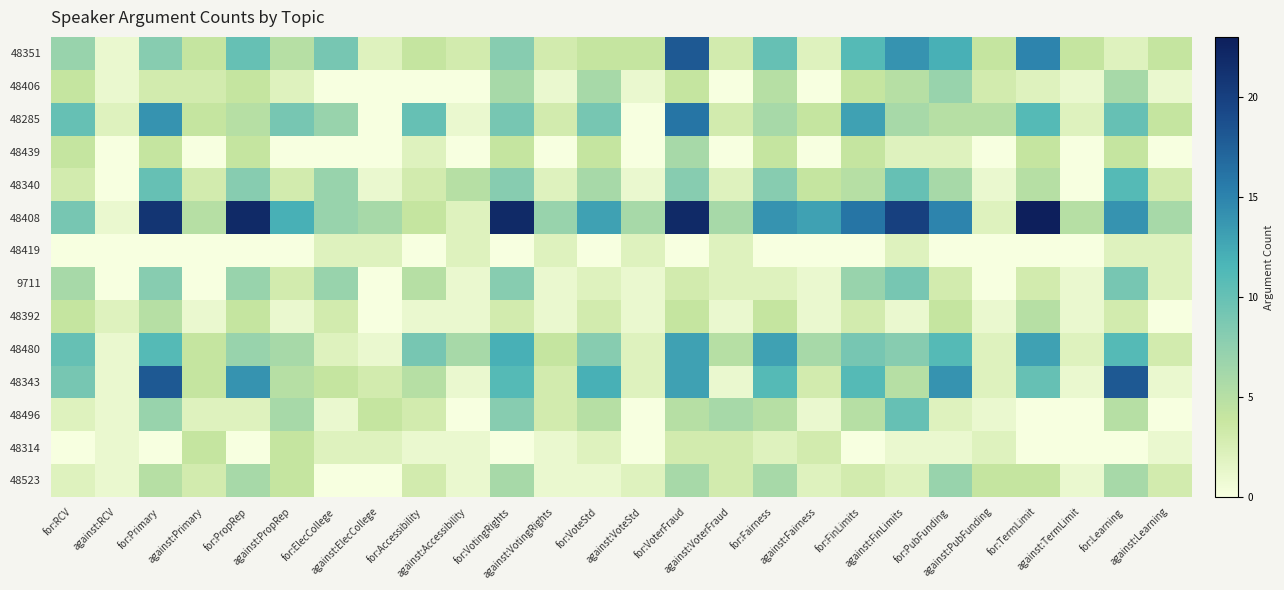

Rank the series at against:PubFunding from lowest to highest value.

48439, 48419, 9711, 48340, 48392, 48496, 48408, 48480, 48343, 48314, 48406, 48351, 48523, 48285